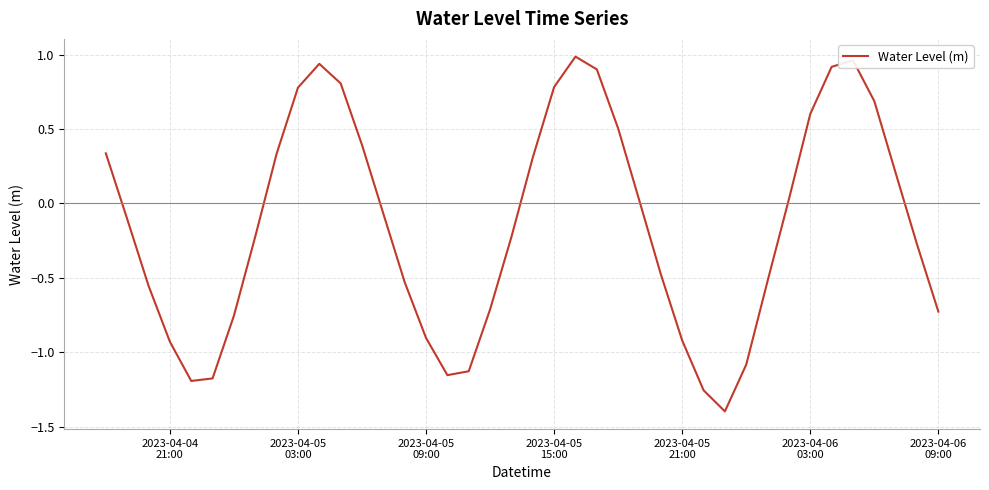

How many series are shown in this chart?

1